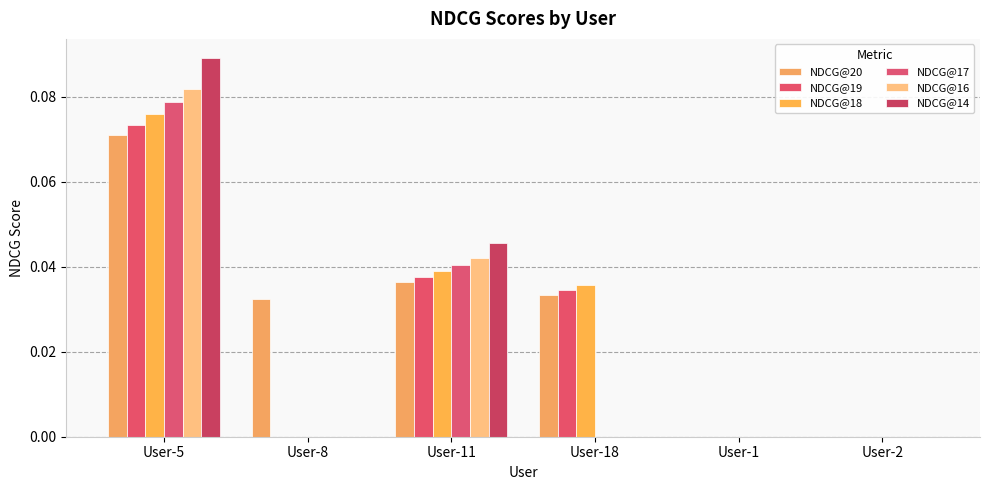

At how many categories does at least one series exceed 0?

4